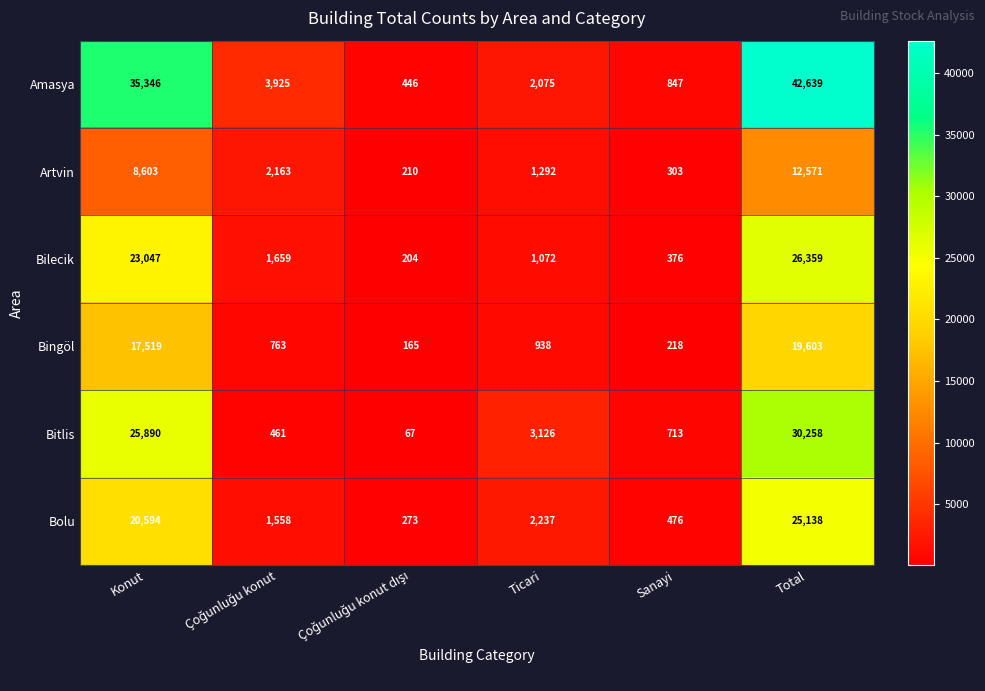

Which series has the largest total across all categories?

Amasya